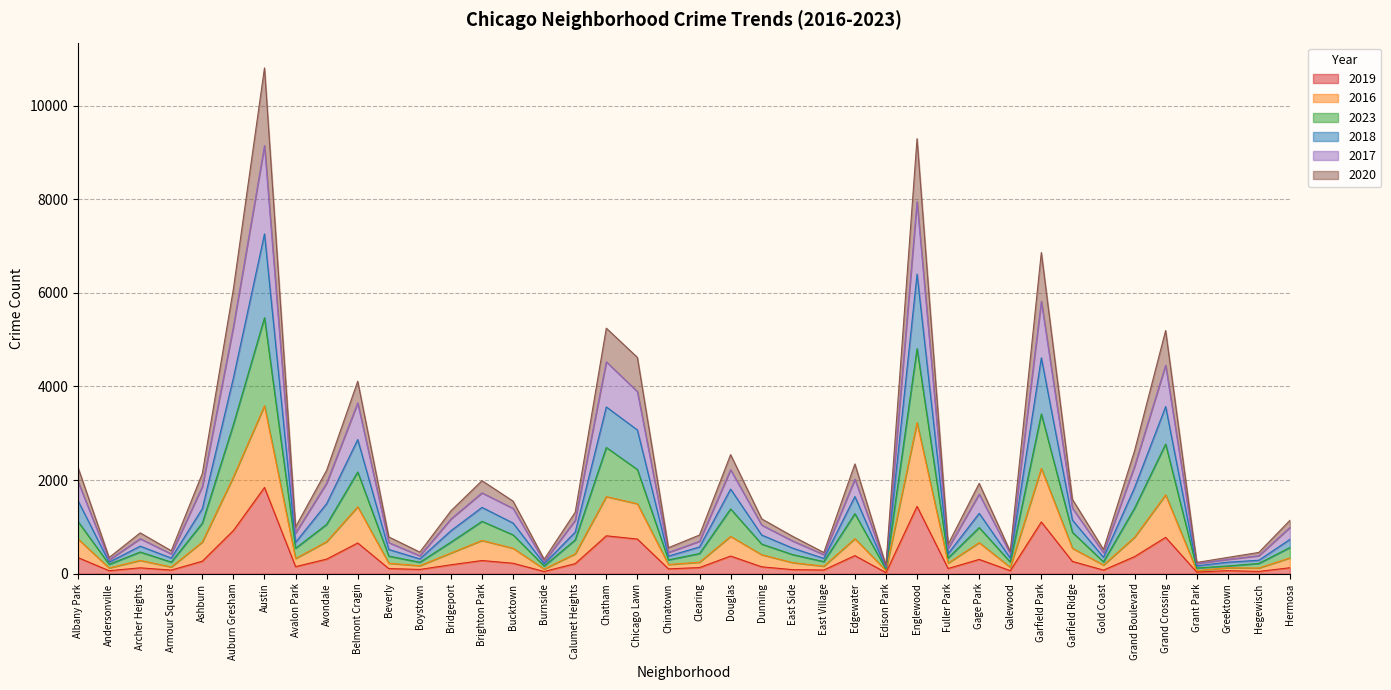

What are all the series names shown in the legend?

2019, 2016, 2023, 2018, 2017, 2020